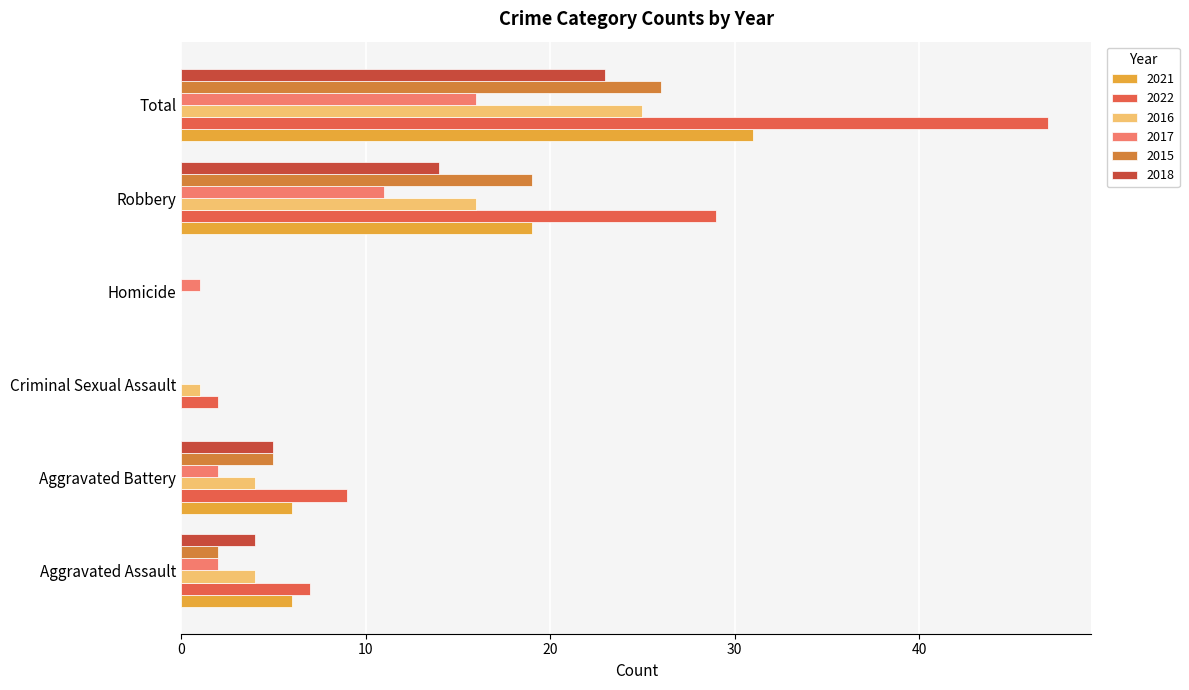

What is the total value across all series at Aggravated Battery?

31